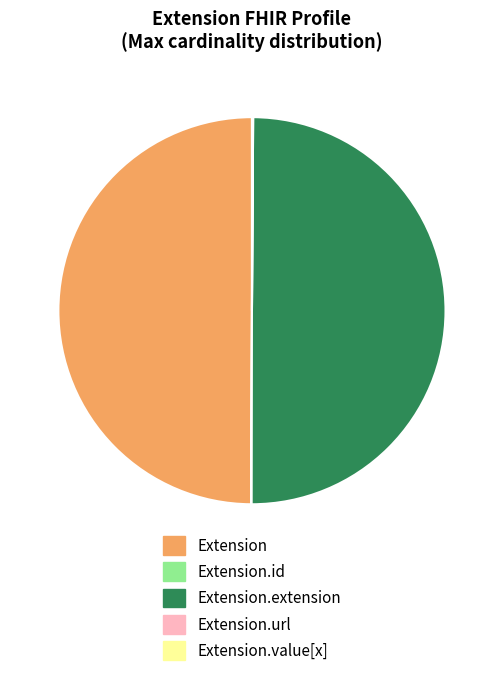

Combined, do Extension.extension and Extension account for over 50%?

Yes